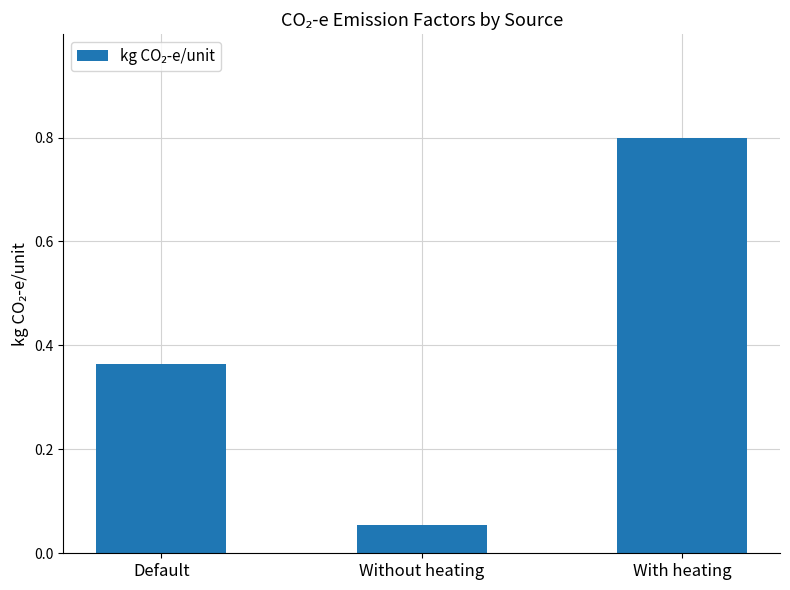

Rank the categories by value from highest to lowest.

With heating, Default, Without heating